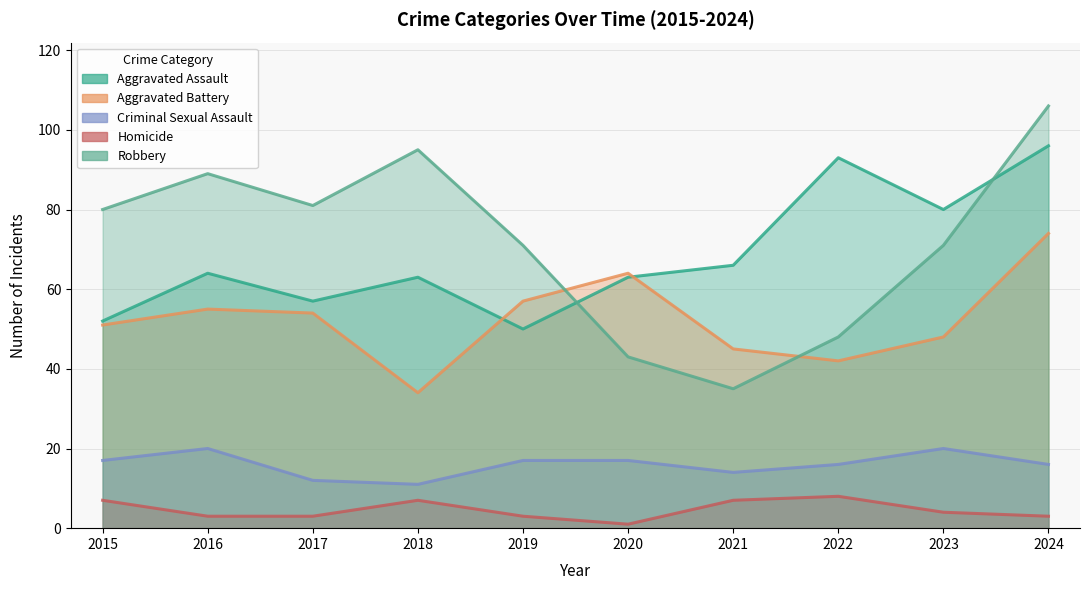

What is the difference between the maximum and minimum values in the Homicide series?

7